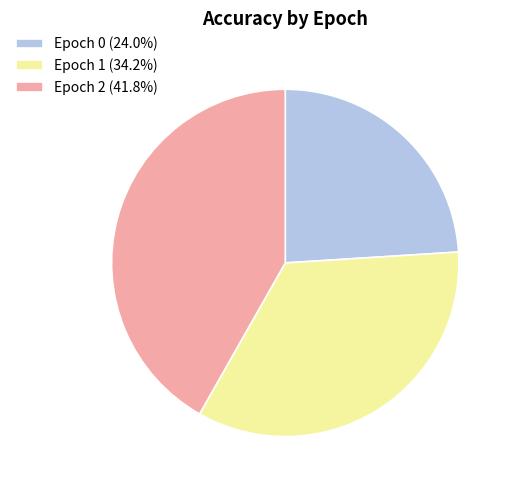

The Epoch 1 slice represents 49% of the pie. True or false?

False